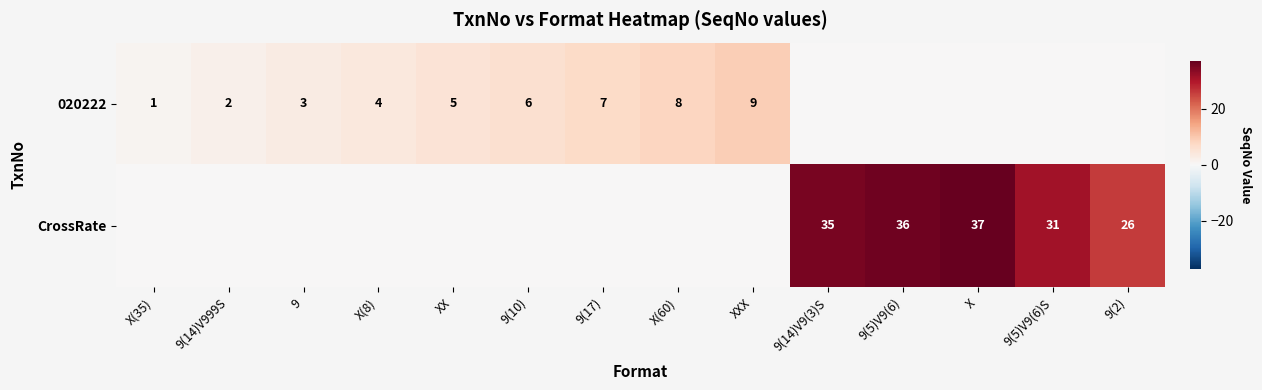

True or false: CrossRate has a value of 43 at 9(2).

False